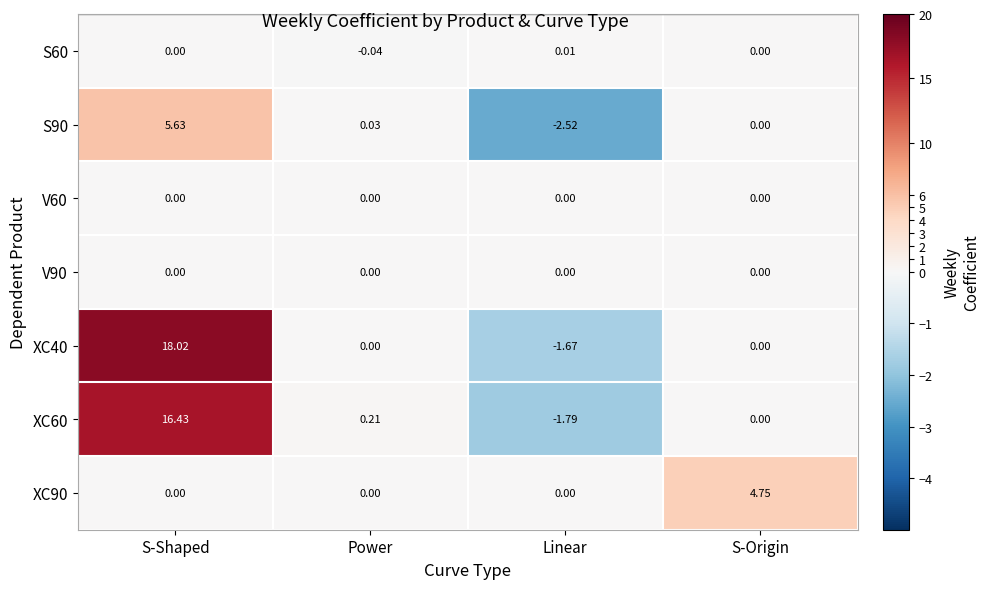

At which label is S90 closest to 1?

Power